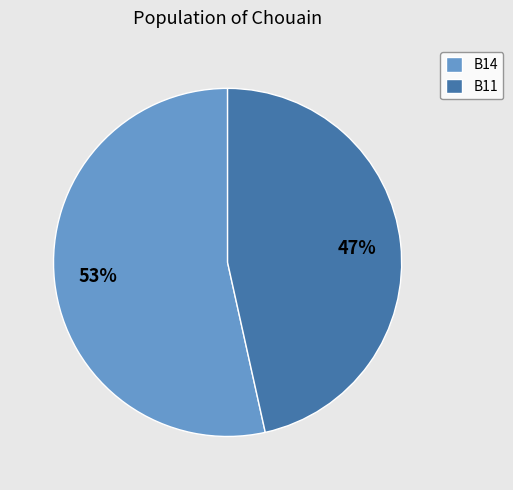

Which has a higher value, B14 or B11?

B14